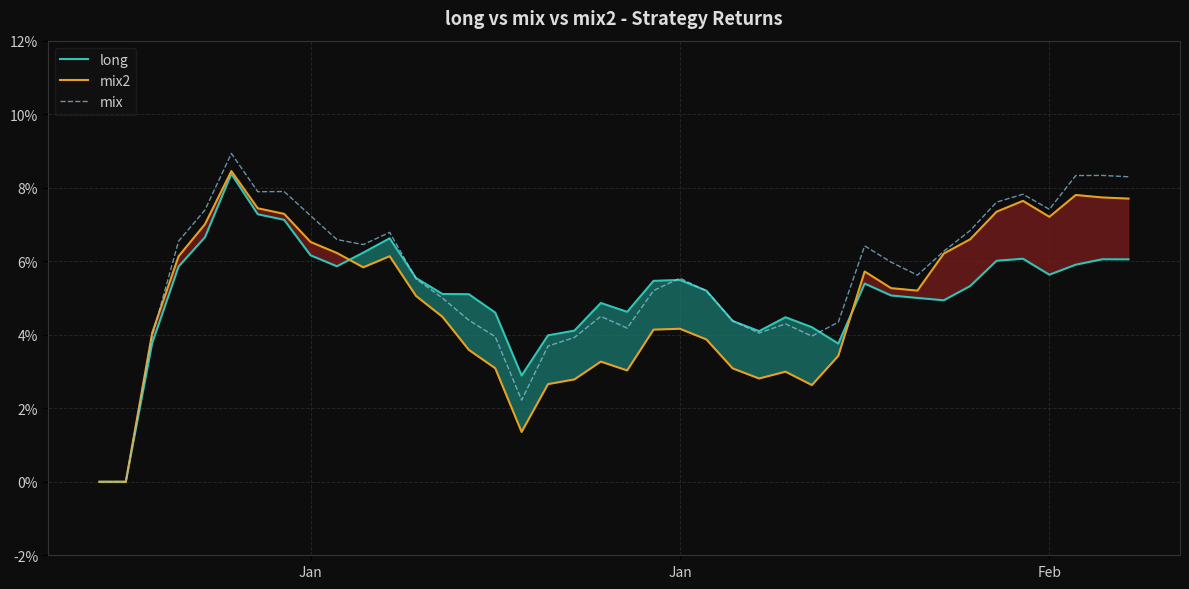

At how many categories does at least one series exceed 0?

38